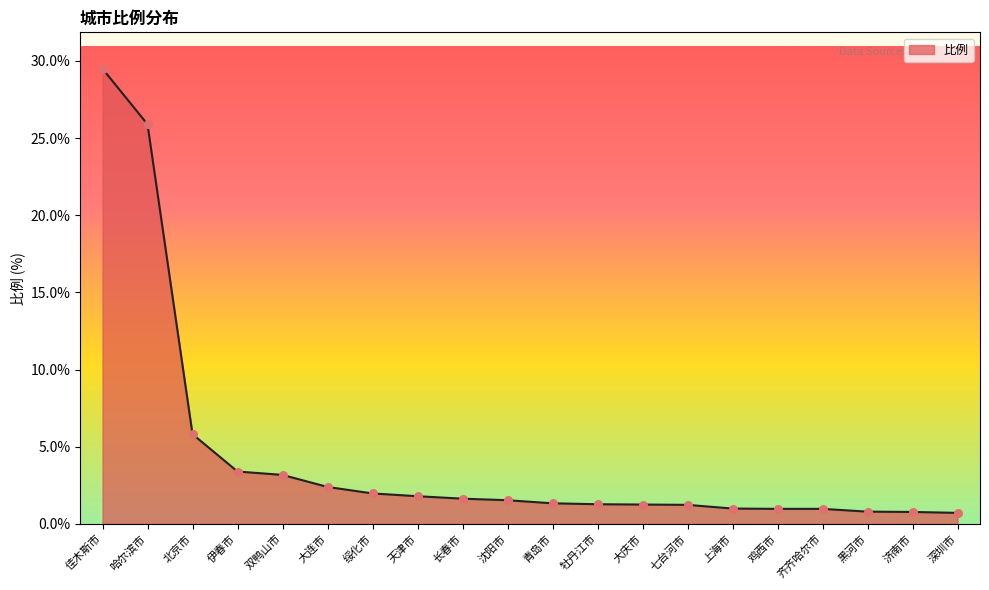

What is the change in value from 沈阳市 to 上海市?

-0.5